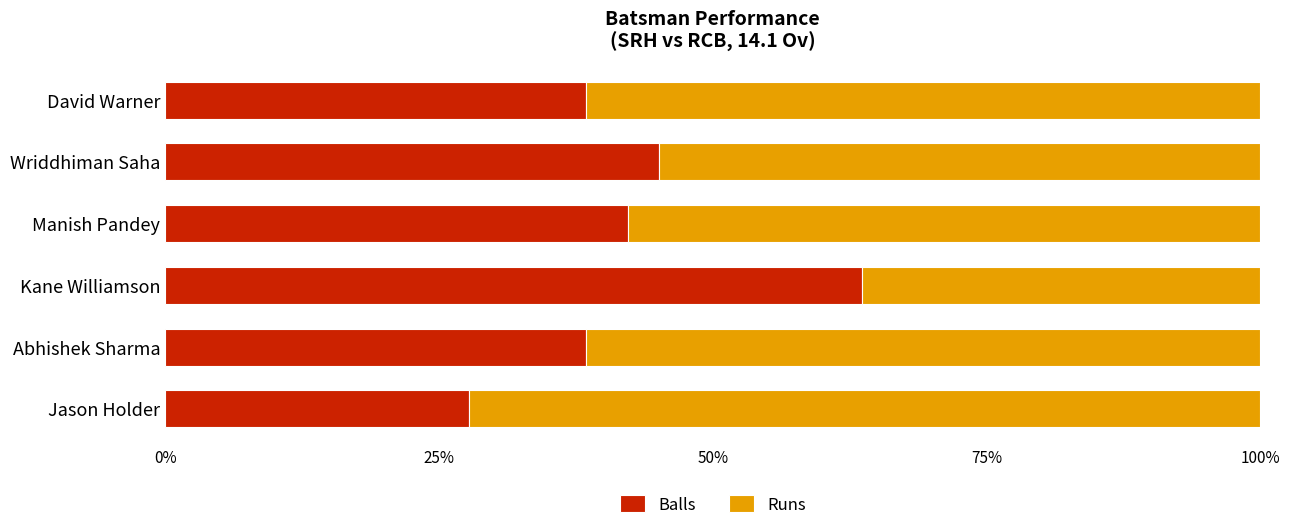

What is the average value of the Balls series?

42.6